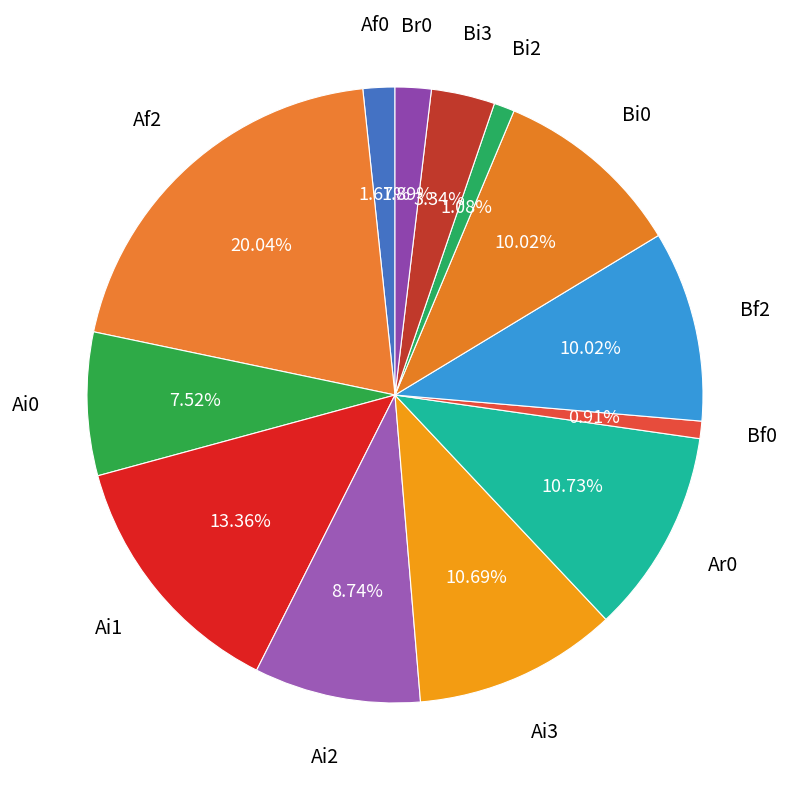

Which slice is the largest?

Af2